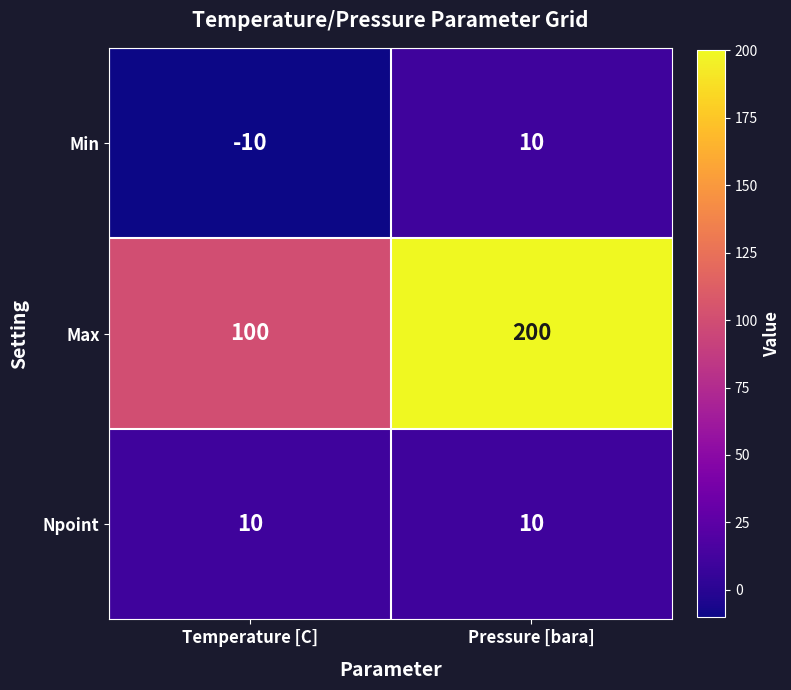

What is the sum of the Npoint values at Temperature [C] and Pressure [bara]?

20